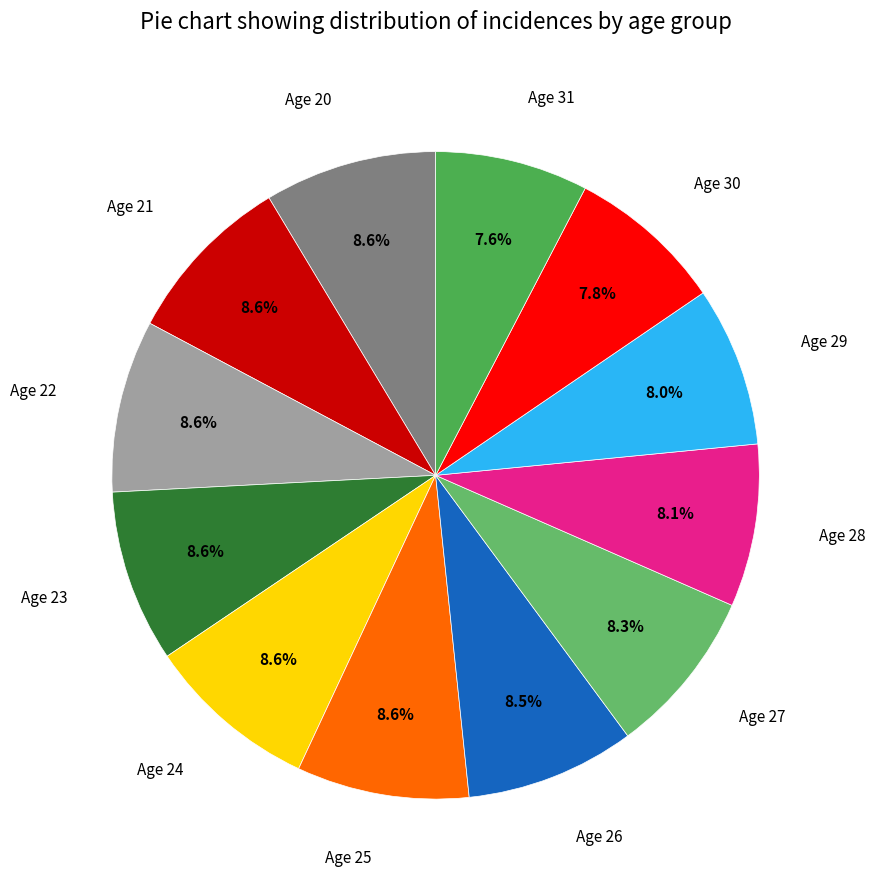

To the nearest percent, what percentage of the pie is Age 30?

8%